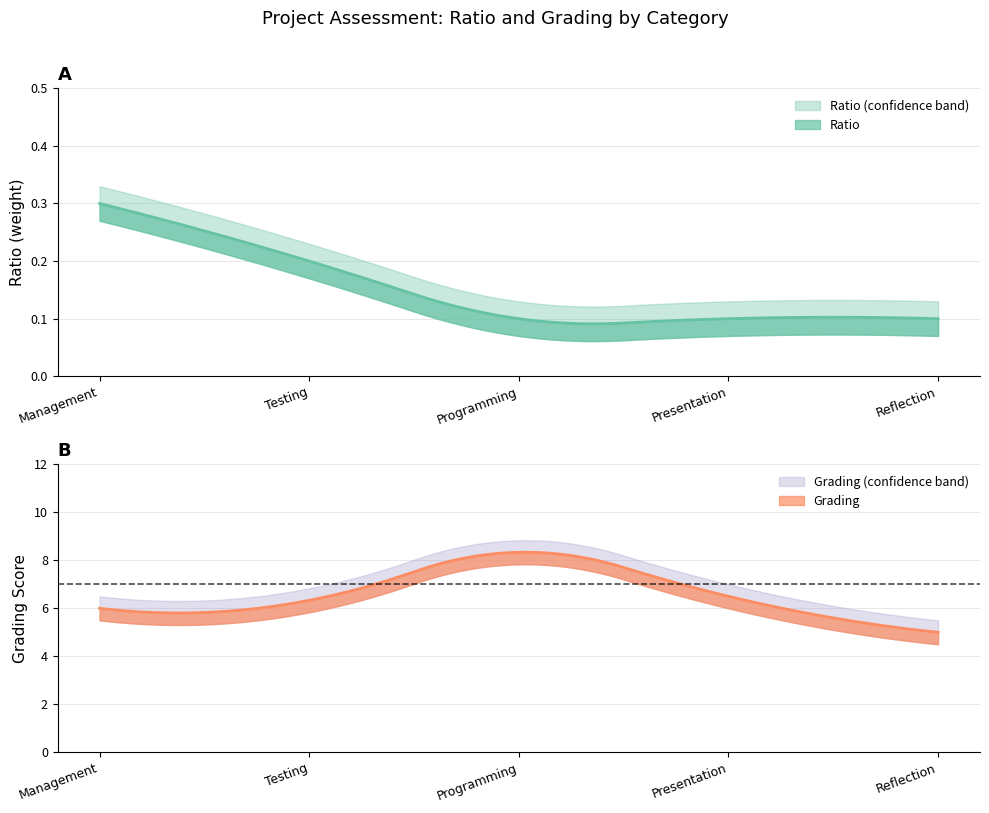

What is the difference between the Grading values at Testing and Programming?

2.0